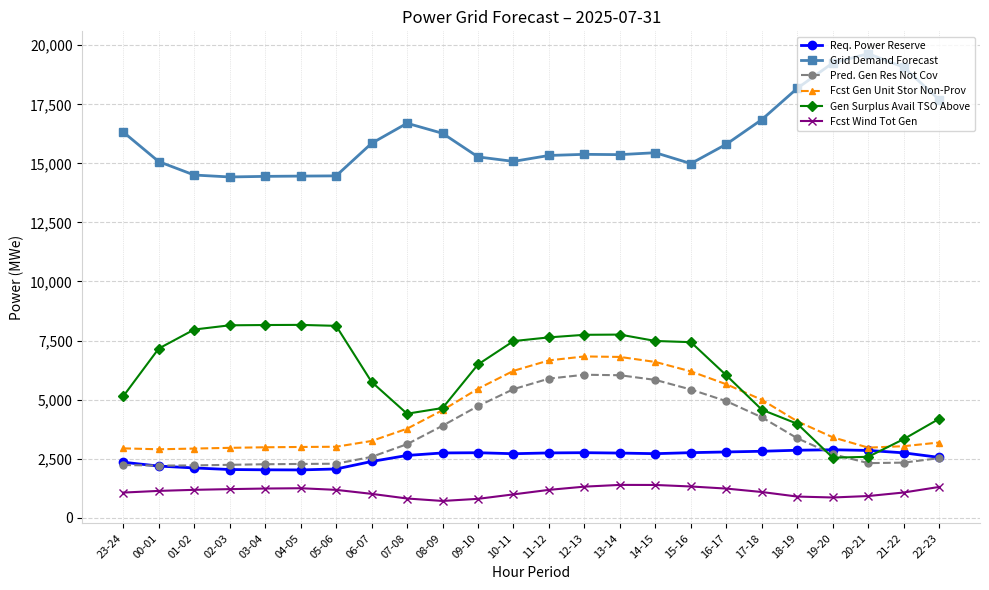

Is it true that Req. Power Reserve equals 2752 at 15-16?

True